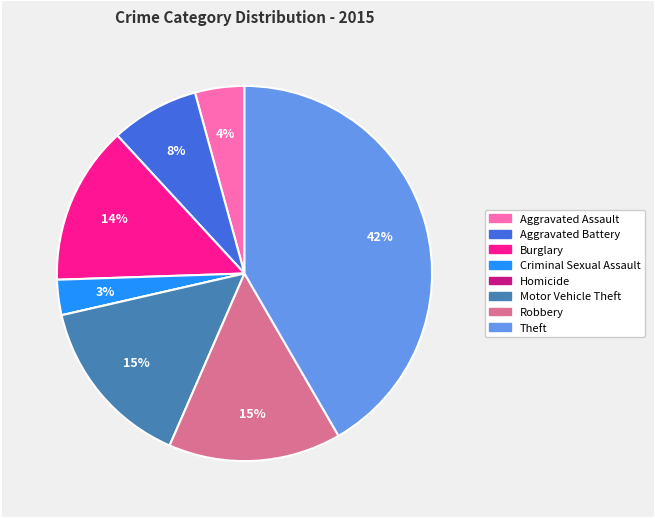

Is it true that Motor Vehicle Theft is 15% of the pie?

True